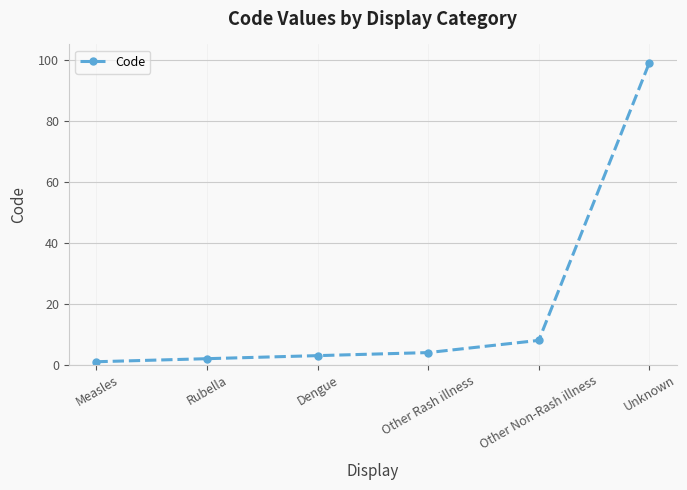

Is it true that the value at Other Rash illness is 4?

True